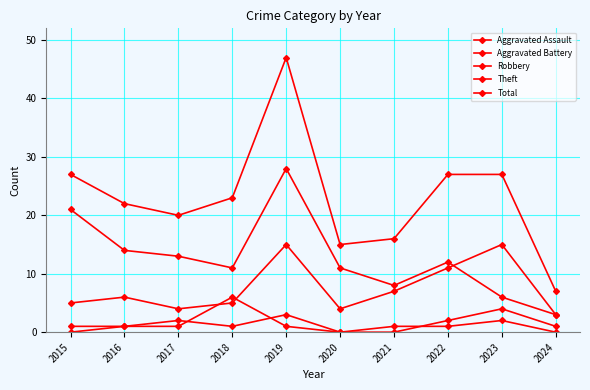

Which series ends up on top after the final intersection of Robbery and Theft?

Robbery